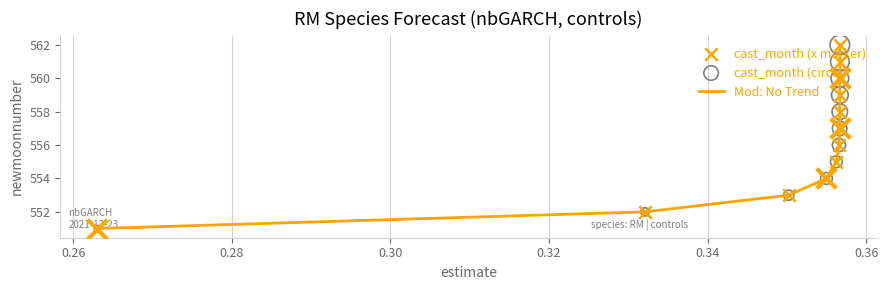

What is the difference between the maximum and minimum values?

11